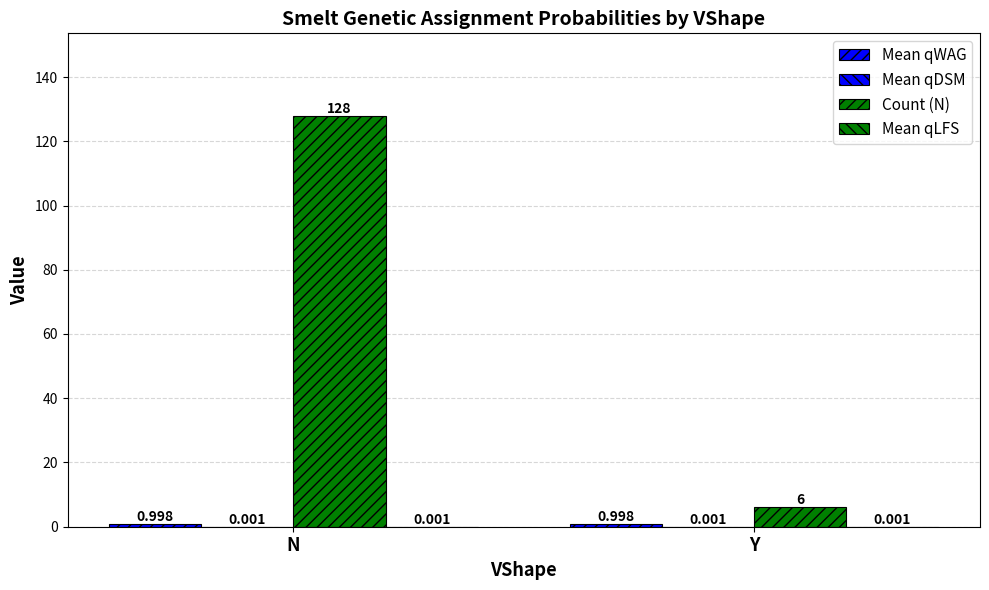

True or false: Count (N) has a value of 128.0 at N.

True